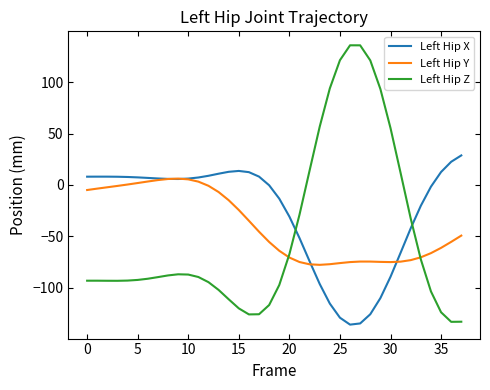

After their last crossing, which series has the higher values: Left Hip Z or Left Hip X?

Left Hip X